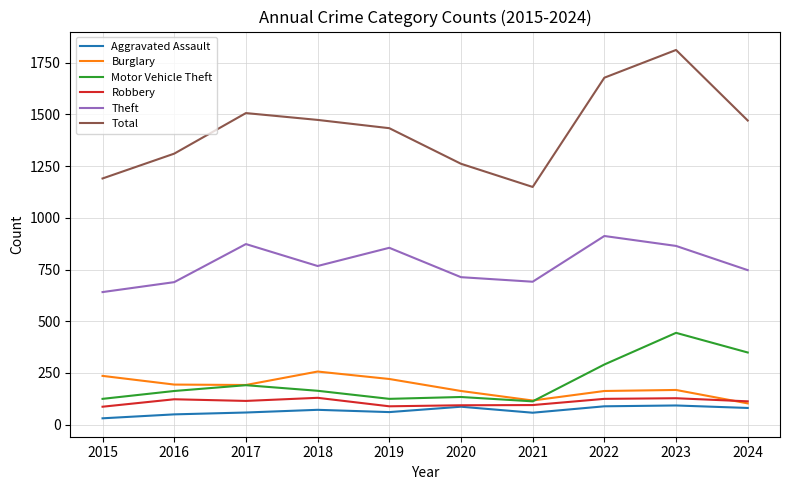

How many lines are shown in the chart?

6